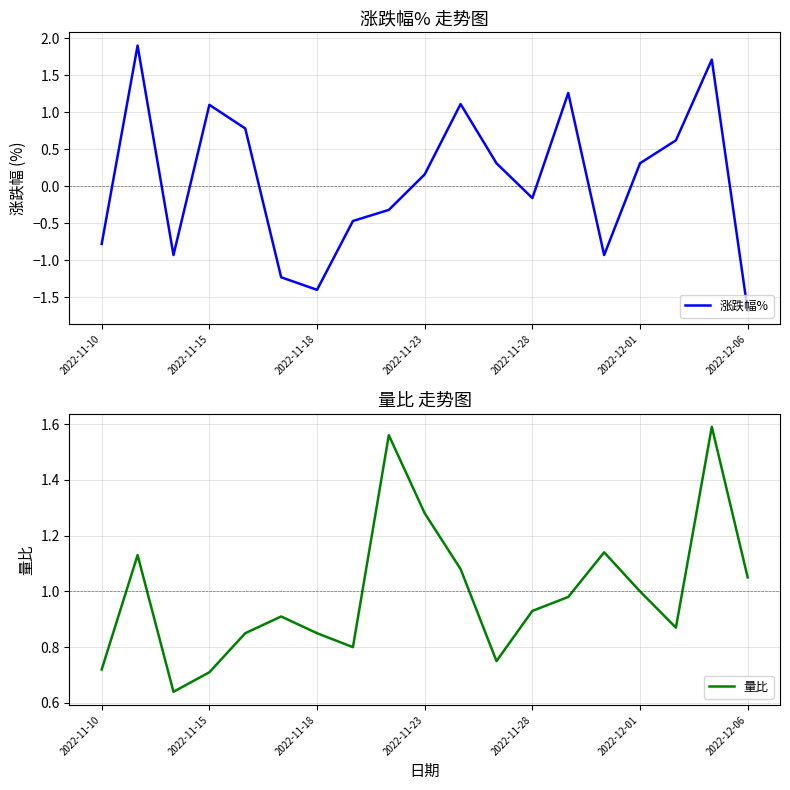

The value of 量比 at 2022-11-18 is 0.4. True or false?

False